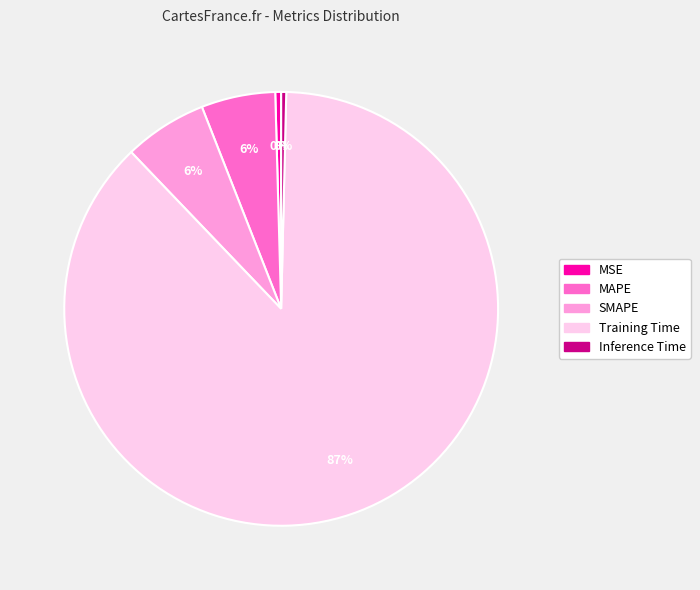

Which category accounts for the majority?

Training Time